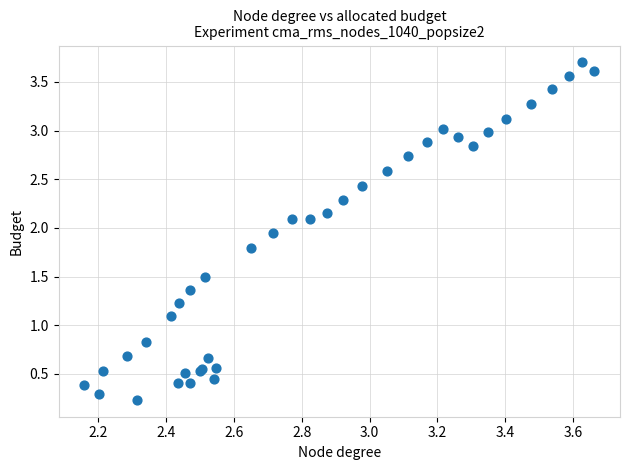

What Y value in the scatter plot is closest to 1?

1.1